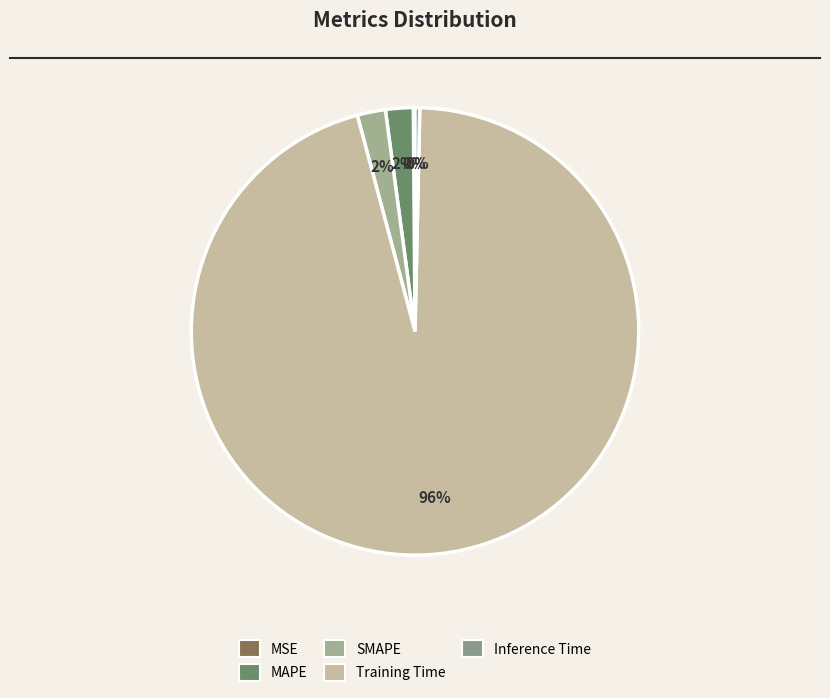

Is the sum of Inference Time and Training Time greater than half?

Yes